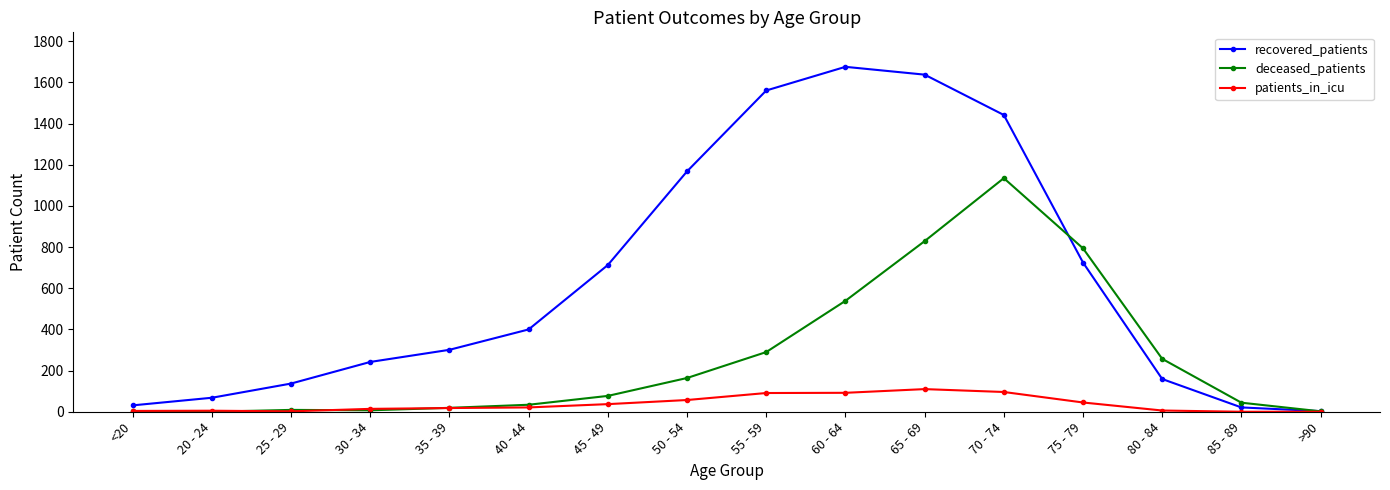

The value of recovered_patients at 55 - 59 is 765. True or false?

False